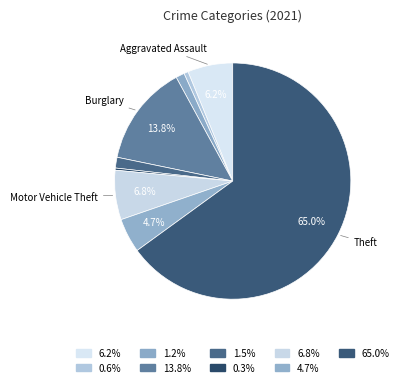

Count the number of slices in the pie.

9